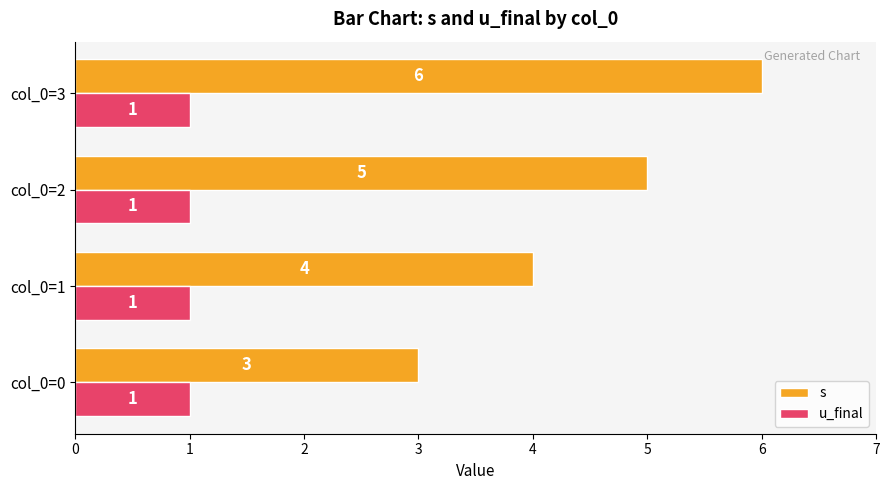

What is the average value of the u_final series?

1